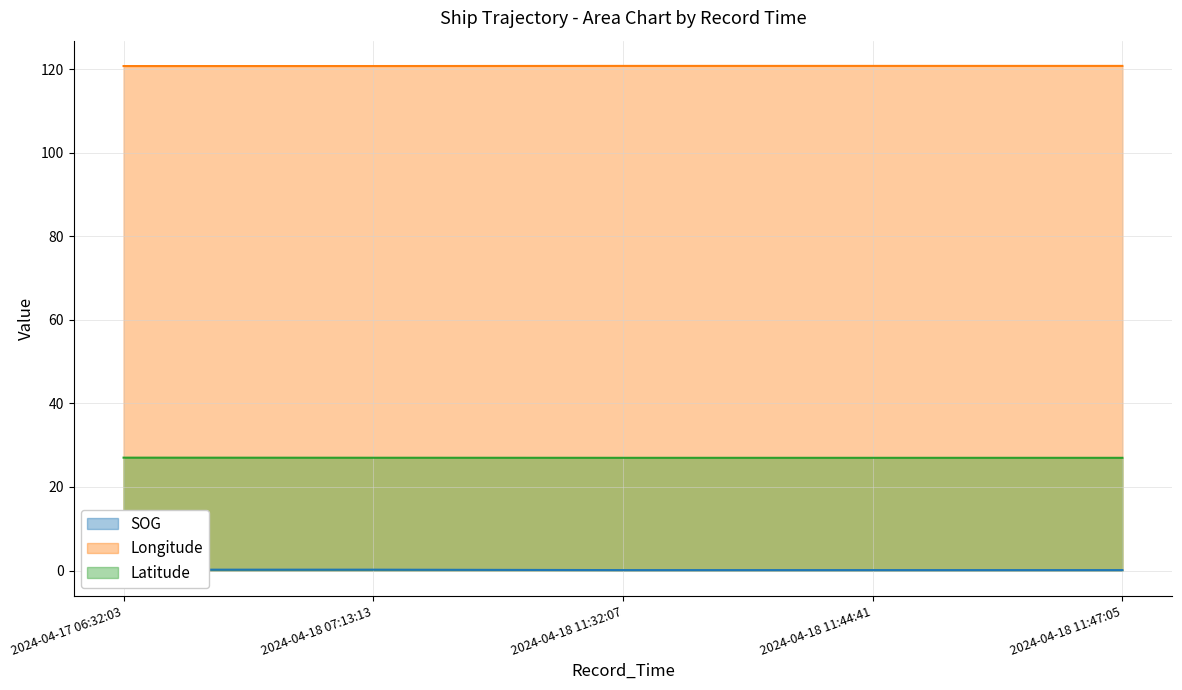

Reading left to right, extract all data points from this chart.

SOG: 2024-04-17 06:32:03=0.2	2024-04-18 07:13:13=0.2	2024-04-18 11:32:07=0.1	2024-04-18 11:44:41=0.1	2024-04-18 11:47:05=0.1
Longitude: 2024-04-17 06:32:03=120.8	2024-04-18 07:13:13=120.8	2024-04-18 11:32:07=120.8	2024-04-18 11:44:41=120.8	2024-04-18 11:47:05=120.8
Latitude: 2024-04-17 06:32:03=27.0	2024-04-18 07:13:13=27.0	2024-04-18 11:32:07=27.0	2024-04-18 11:44:41=27.0	2024-04-18 11:47:05=27.0